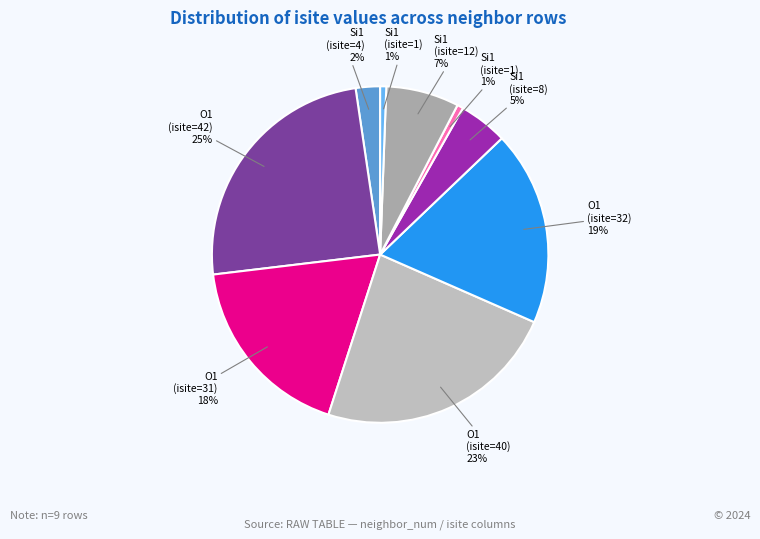

Is there a majority slice in this chart?

No